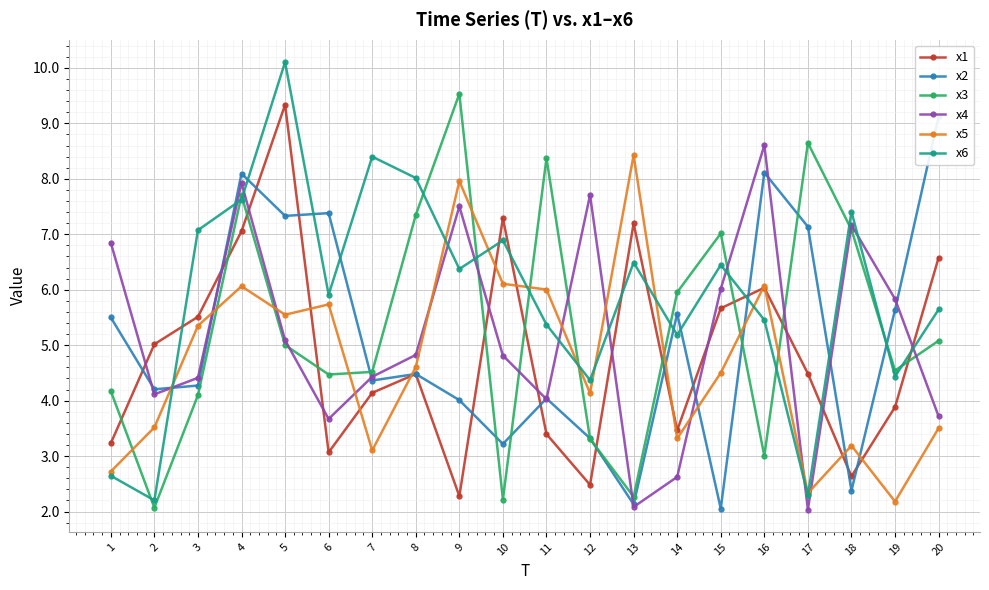

What is the difference between the second highest and minimum values in the x5 series?

5.8